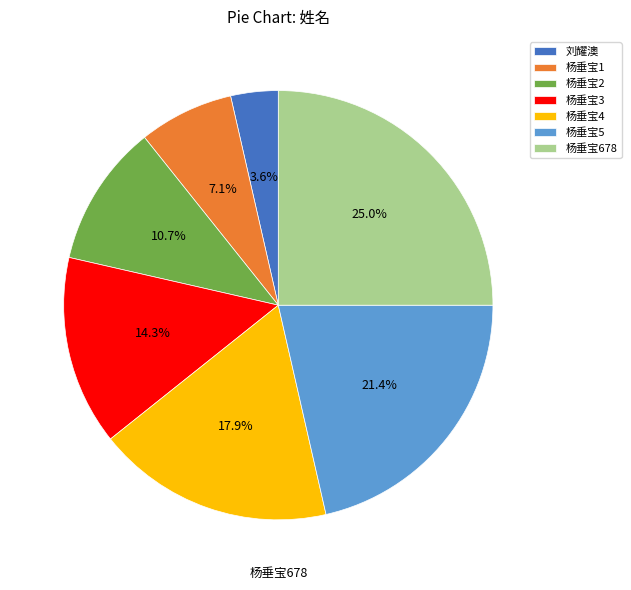

To the nearest percent, what is the combined percentage of 刘耀澳 and 杨垂宝1?

11%